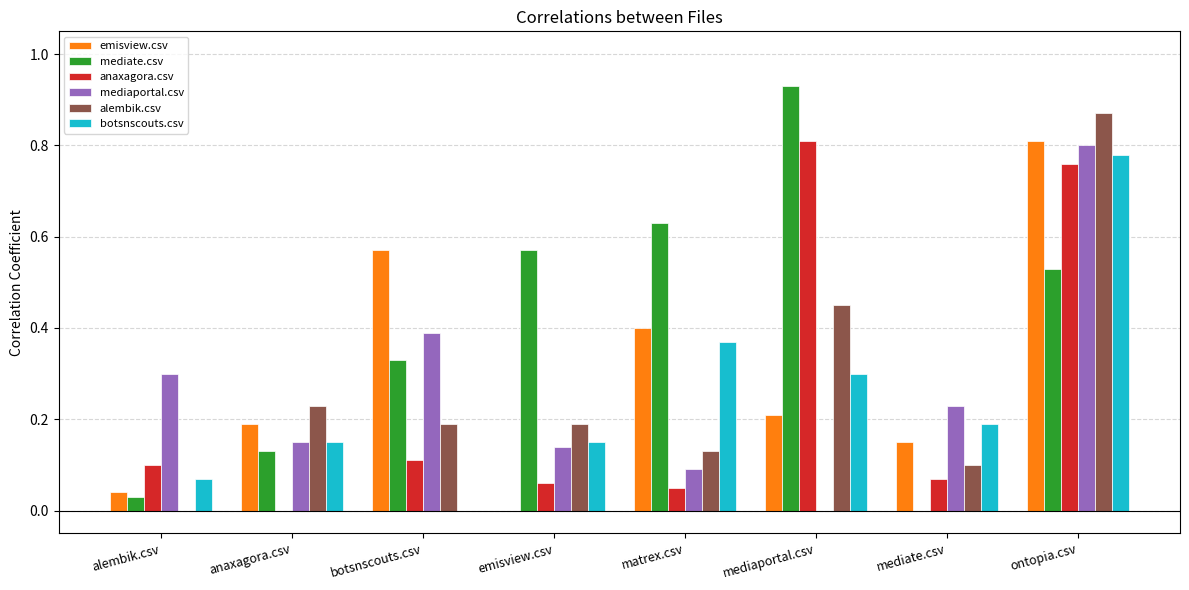

What is the total value across all series at mediaportal.csv?

2.7